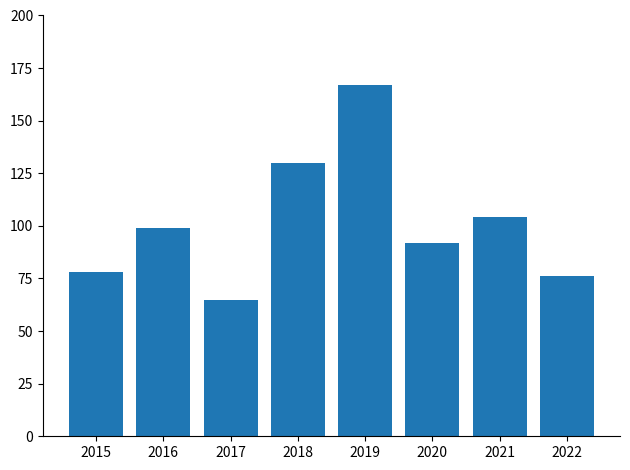

List the labels in order of value, smallest first.

2017, 2022, 2015, 2020, 2016, 2021, 2018, 2019